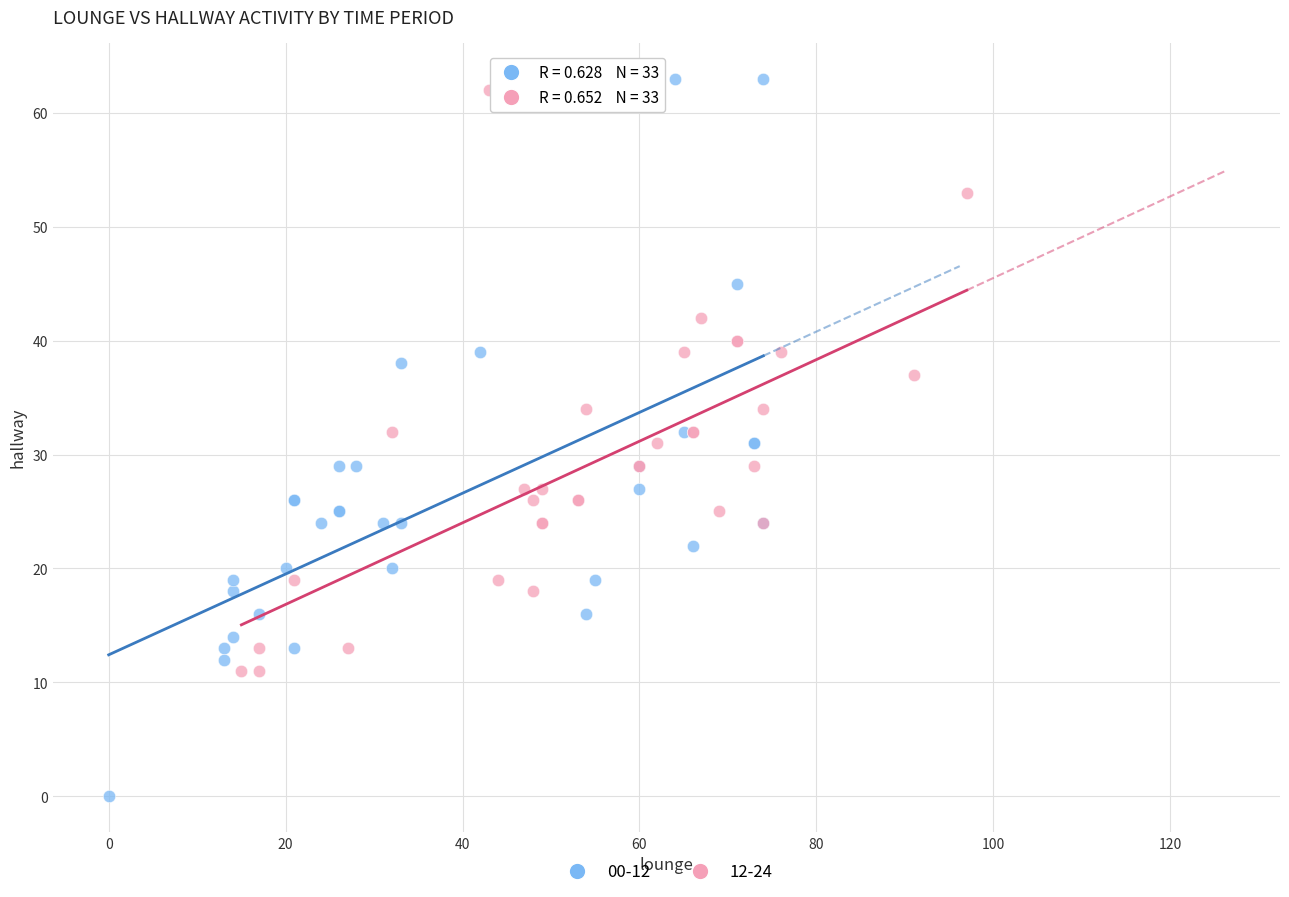

What are all the series names shown in the legend?

00-12, 12-24